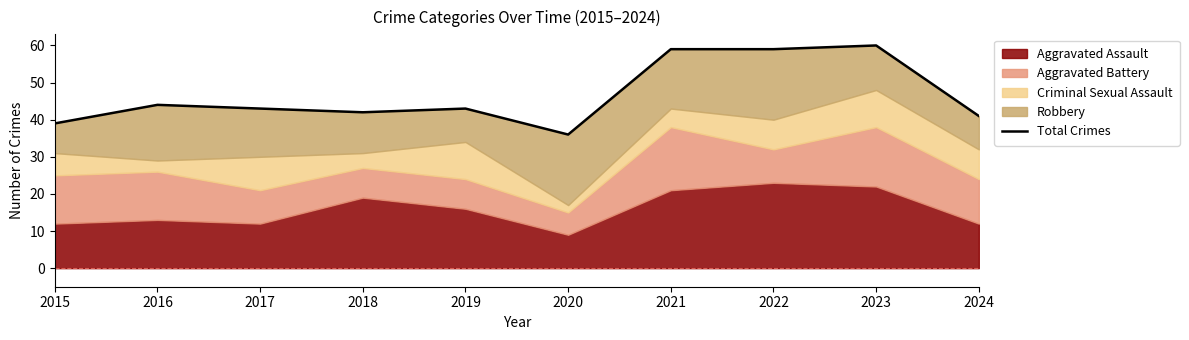

List the labels in order of value, smallest first.

2020, 2015, 2024, 2018, 2017, 2019, 2016, 2021, 2022, 2023